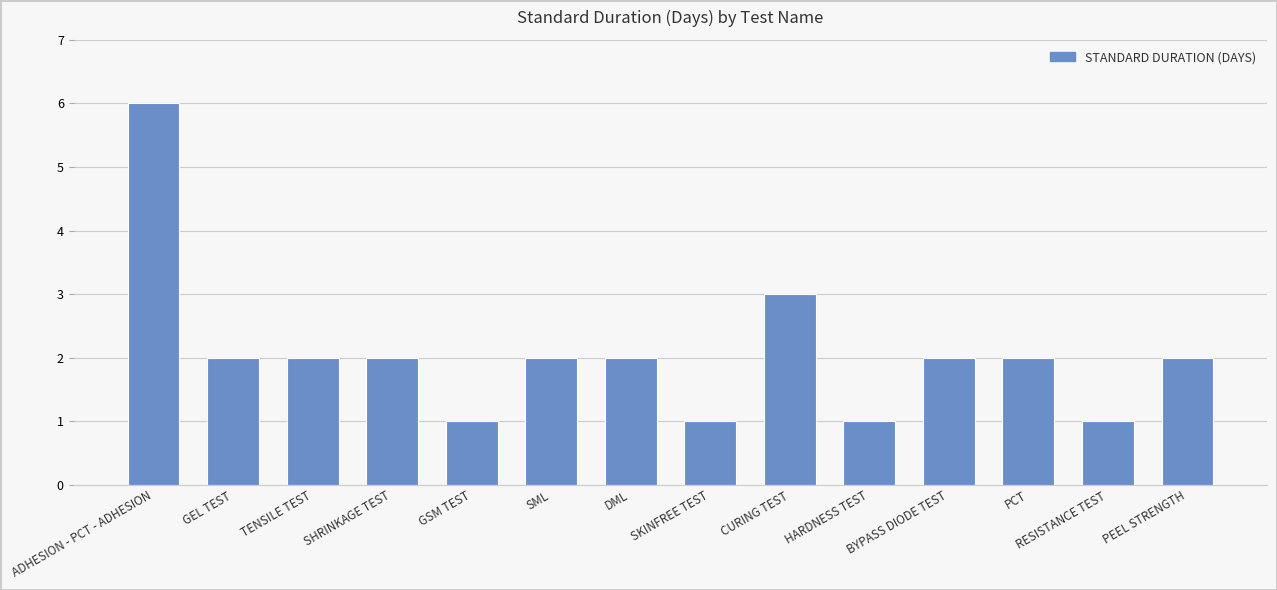

What is the label of the 9th bar from the right?

SML